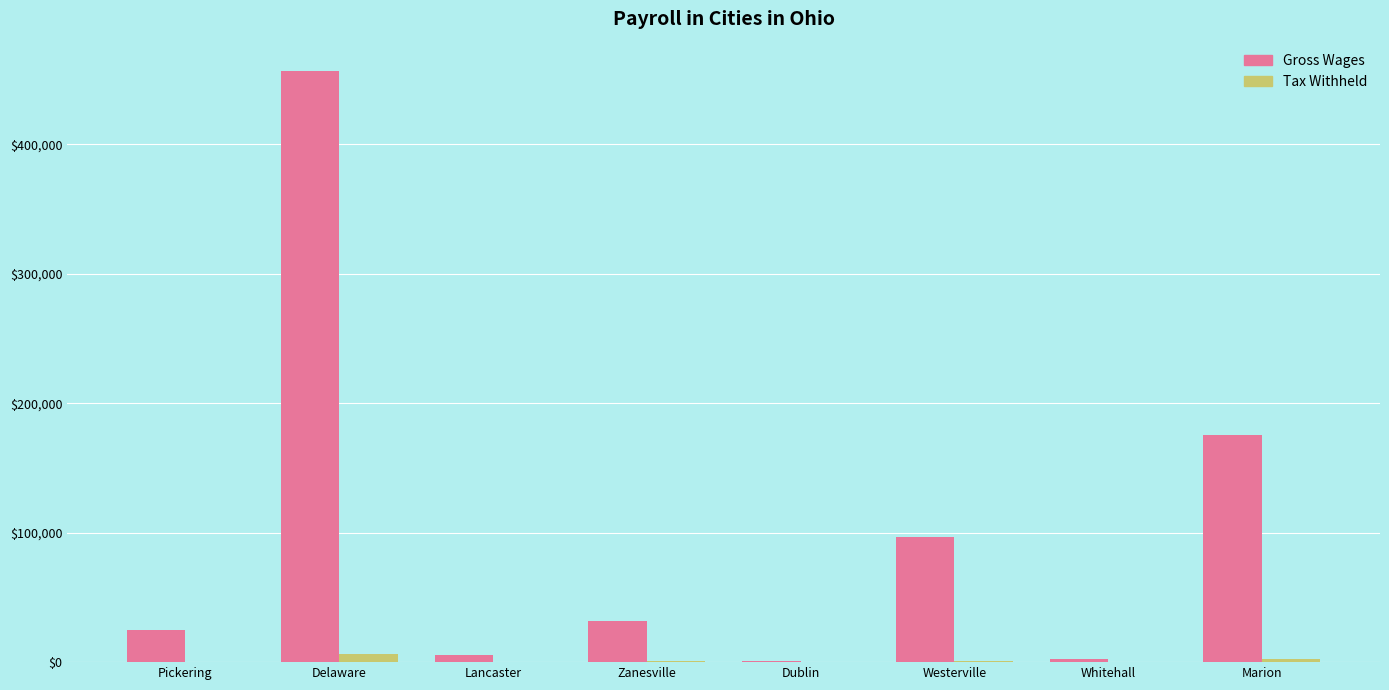

What is the sum of all Gross Wages values?

794239.4